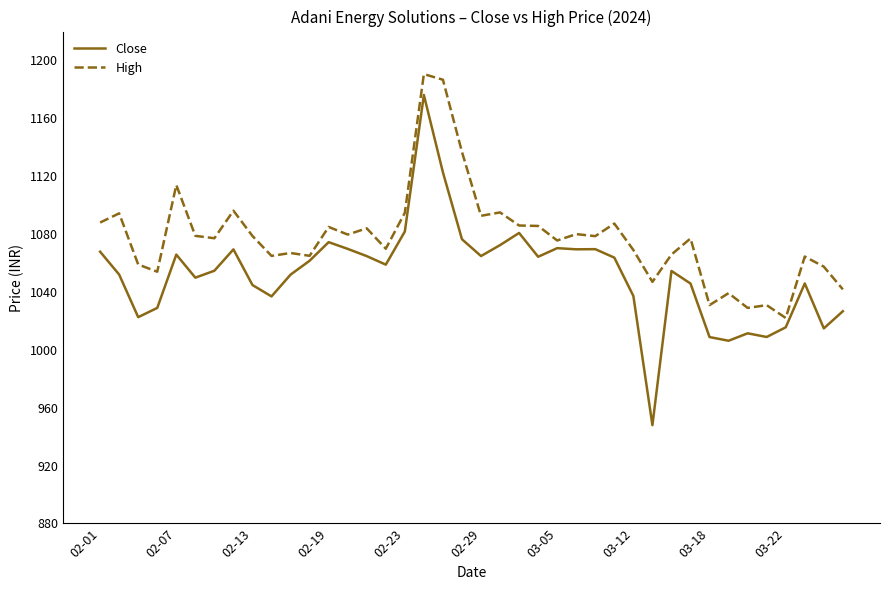

True or false: Close and High cross at least once.

False